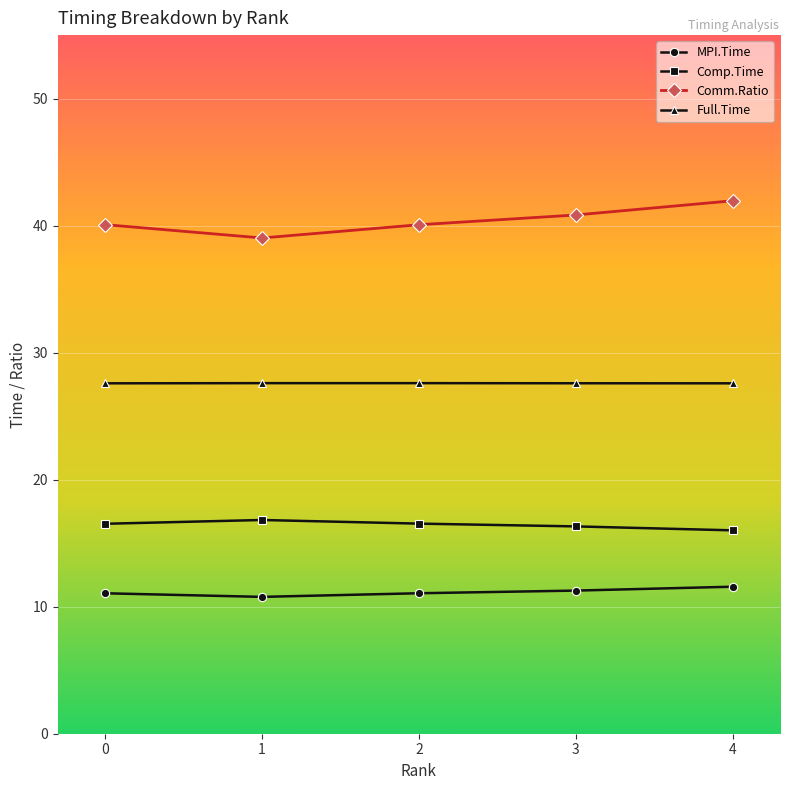

At 1, list the series in order from smallest to largest.

MPI.Time, Comp.Time, Full.Time, Comm.Ratio